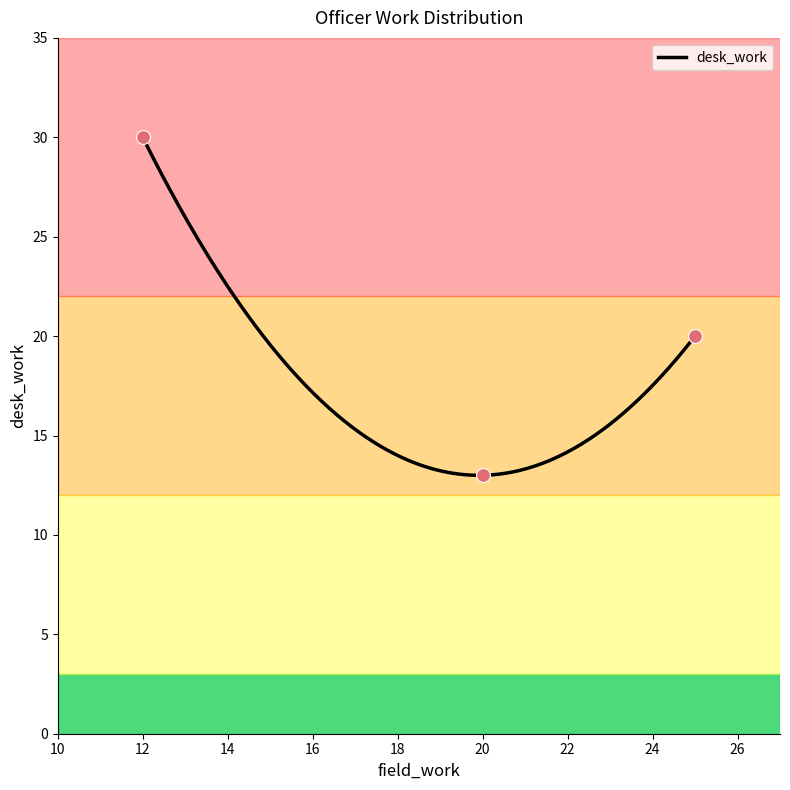

What is the greatest value displayed?

30.0